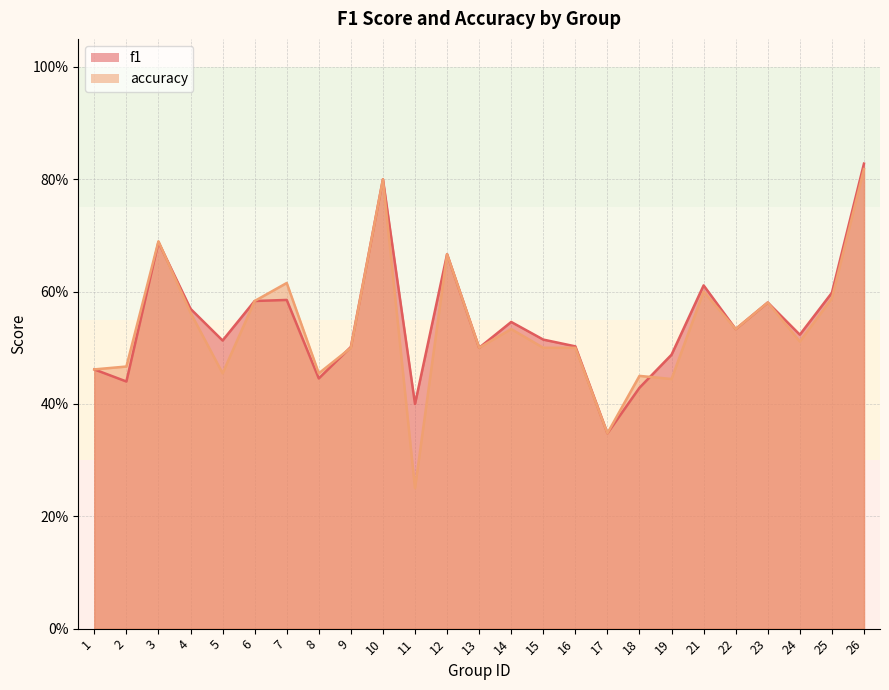

How many categories are shown in the chart?

25